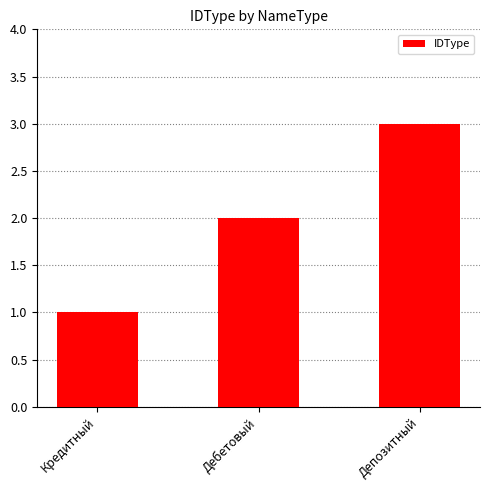

What is the greatest value displayed?

3